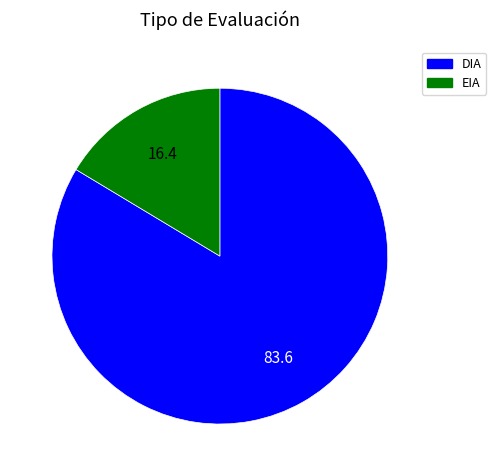

Count the number of slices in the pie.

2